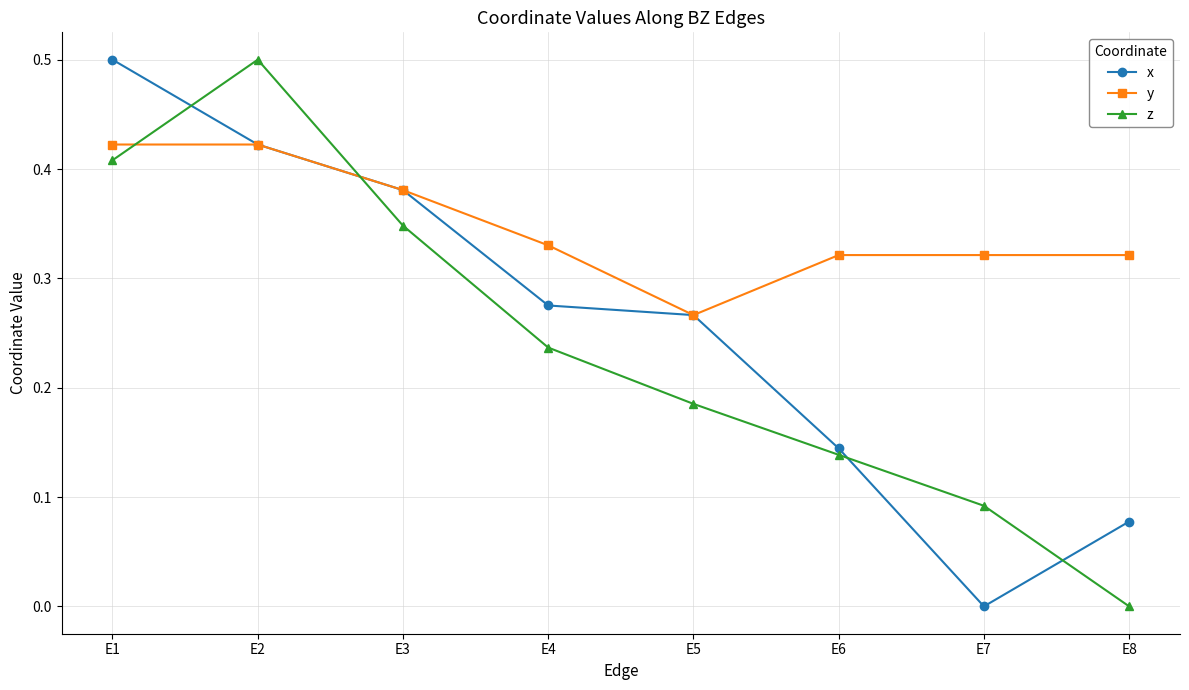

True or false: z has more than 2 points higher than both neighbors.

False